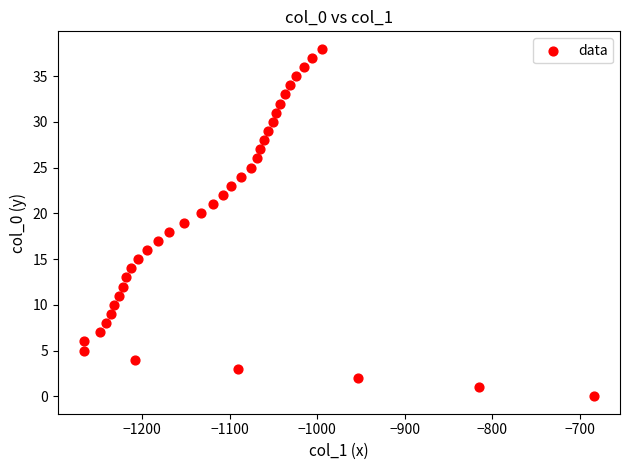

What is the range of X values (max minus min)?

584